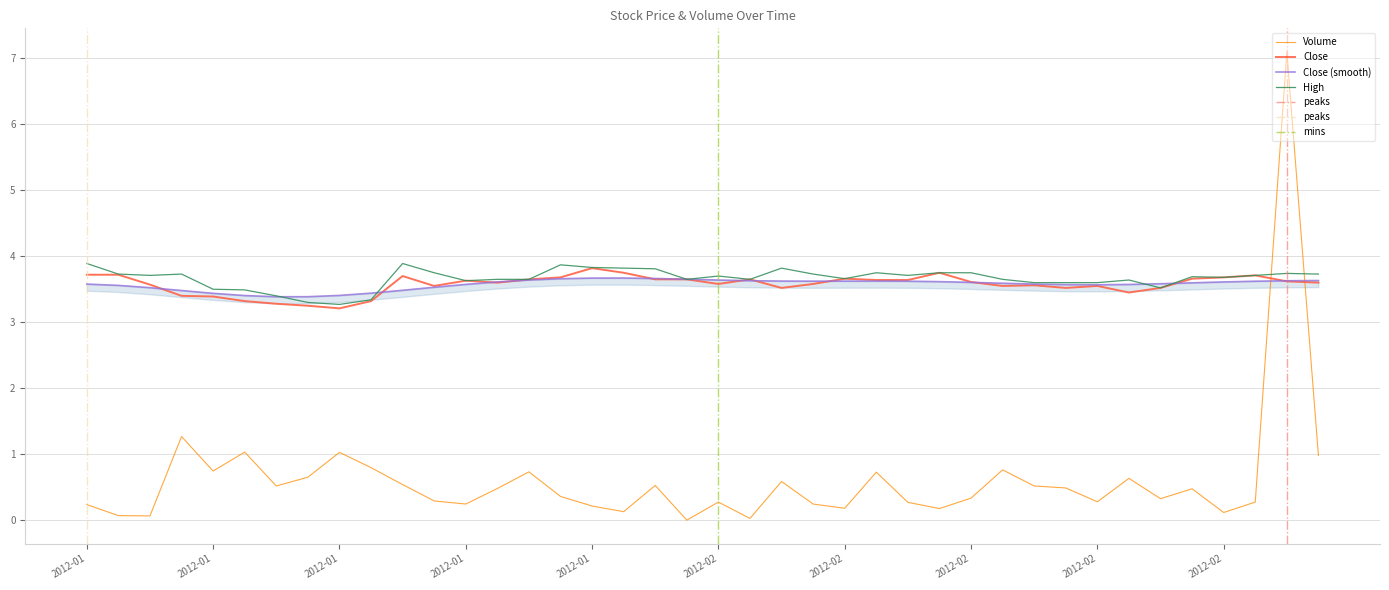

Is it true that Volume equals 0.2 at 2012-01?

True